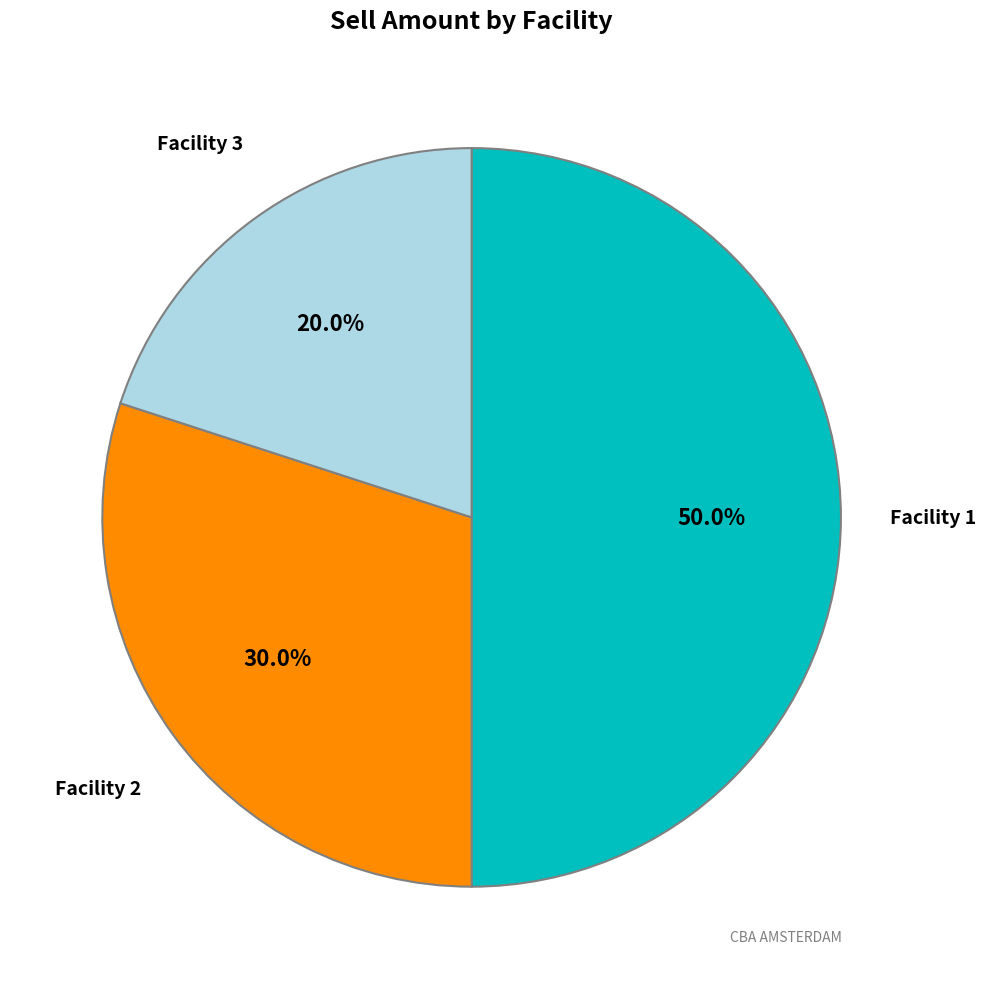

How many slices are in this pie chart?

3